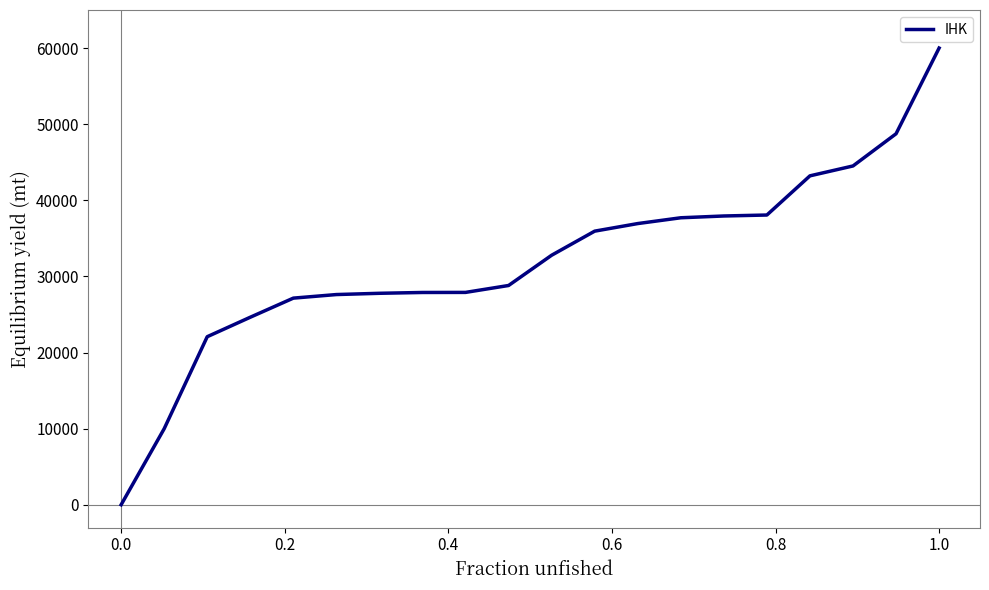

What is the difference between the maximum and minimum values?

60000.0